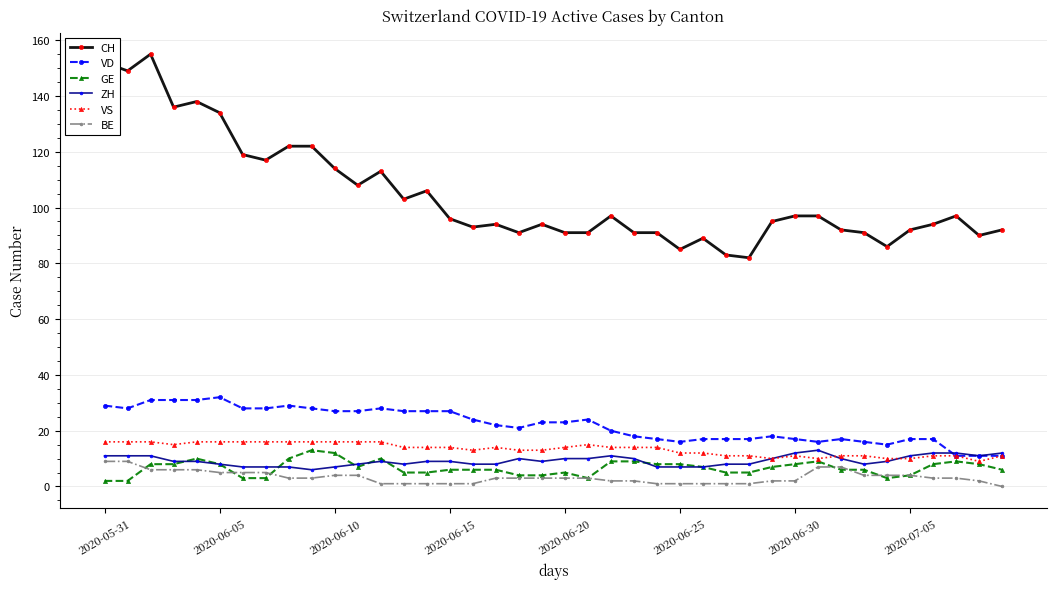

What is the average value of the VD series?

22